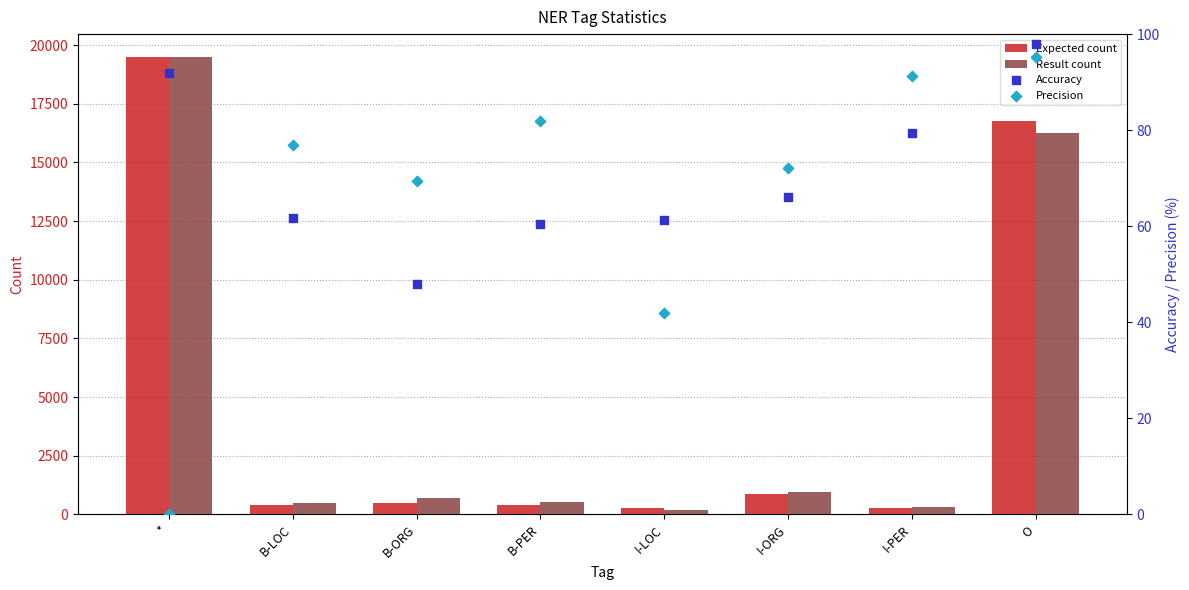

At which category is the sum across all series the highest?

*